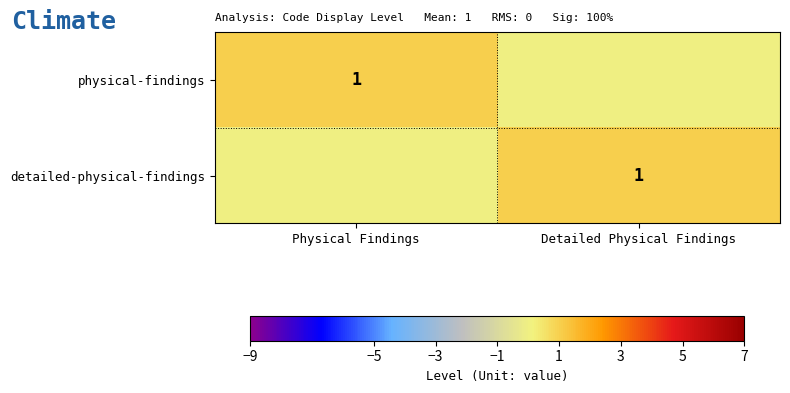

What is the spread (max minus min) of values at Detailed Physical Findings?

1